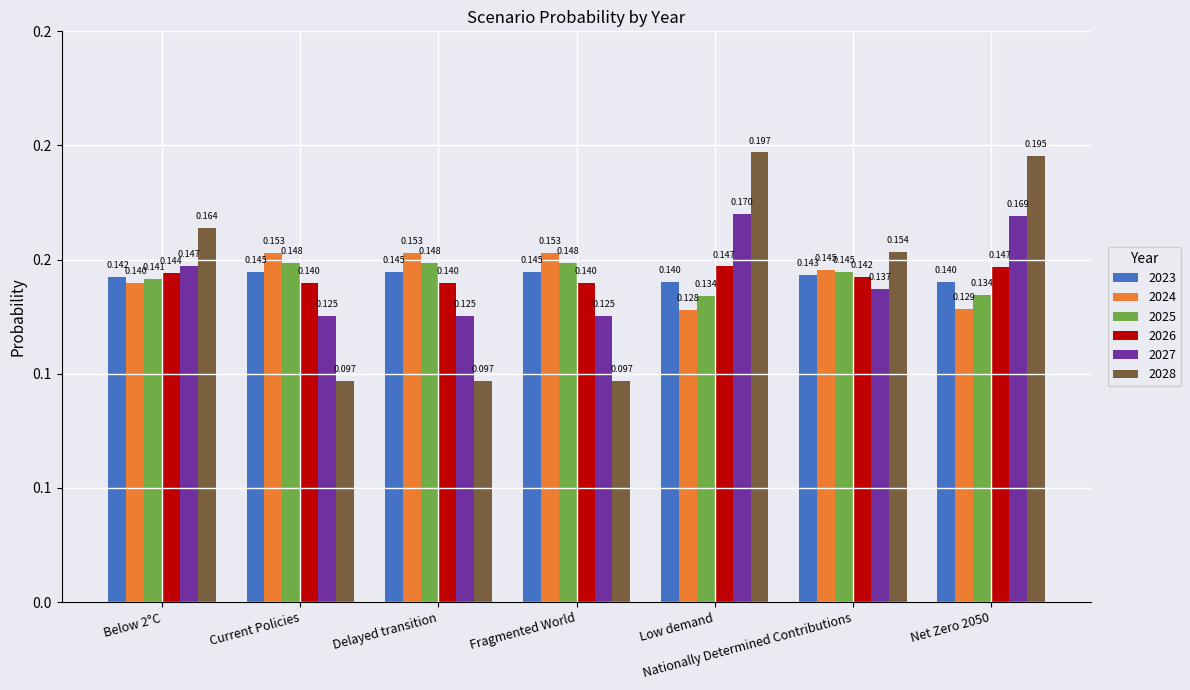

Rank the series by their maximum value, from highest to lowest.

2028, 2027, 2024, 2025, 2026, 2023